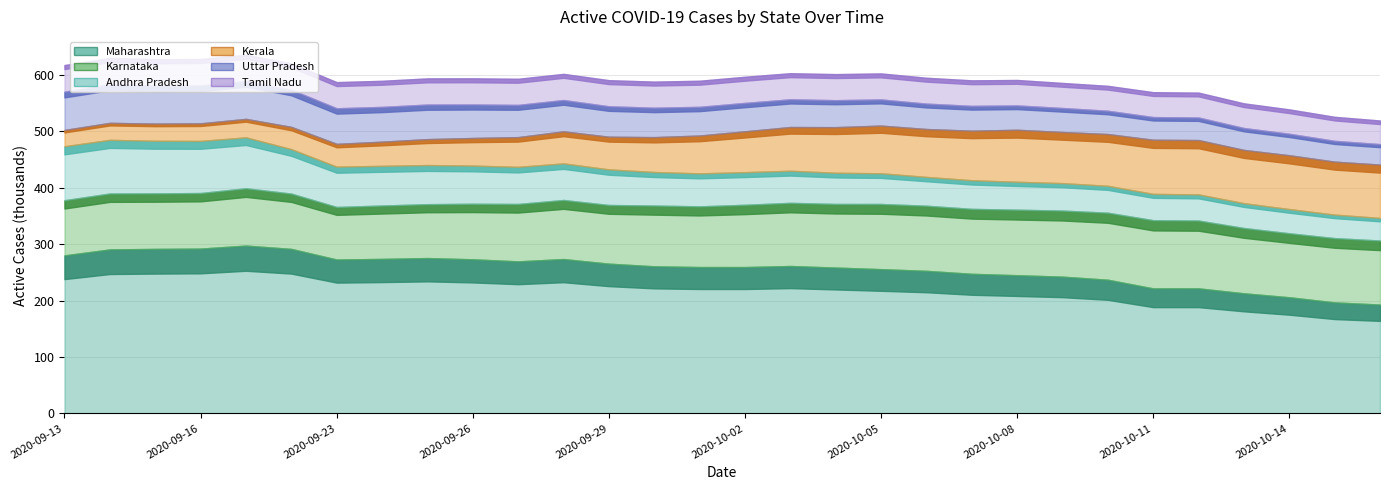

What is the average value of the Andhra Pradesh series?

62320